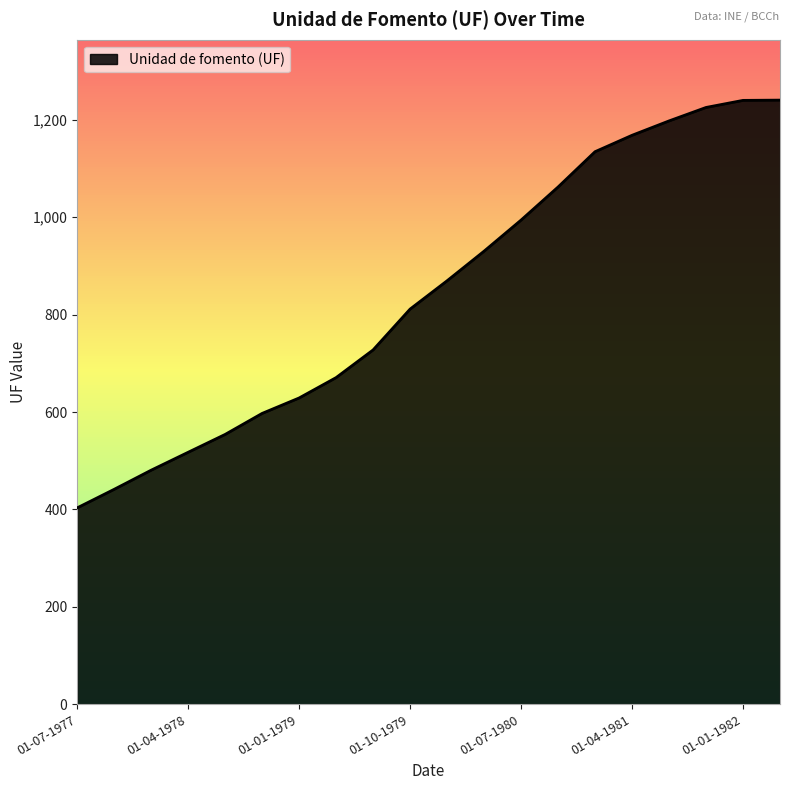

Count the number of categories in the chart.

20